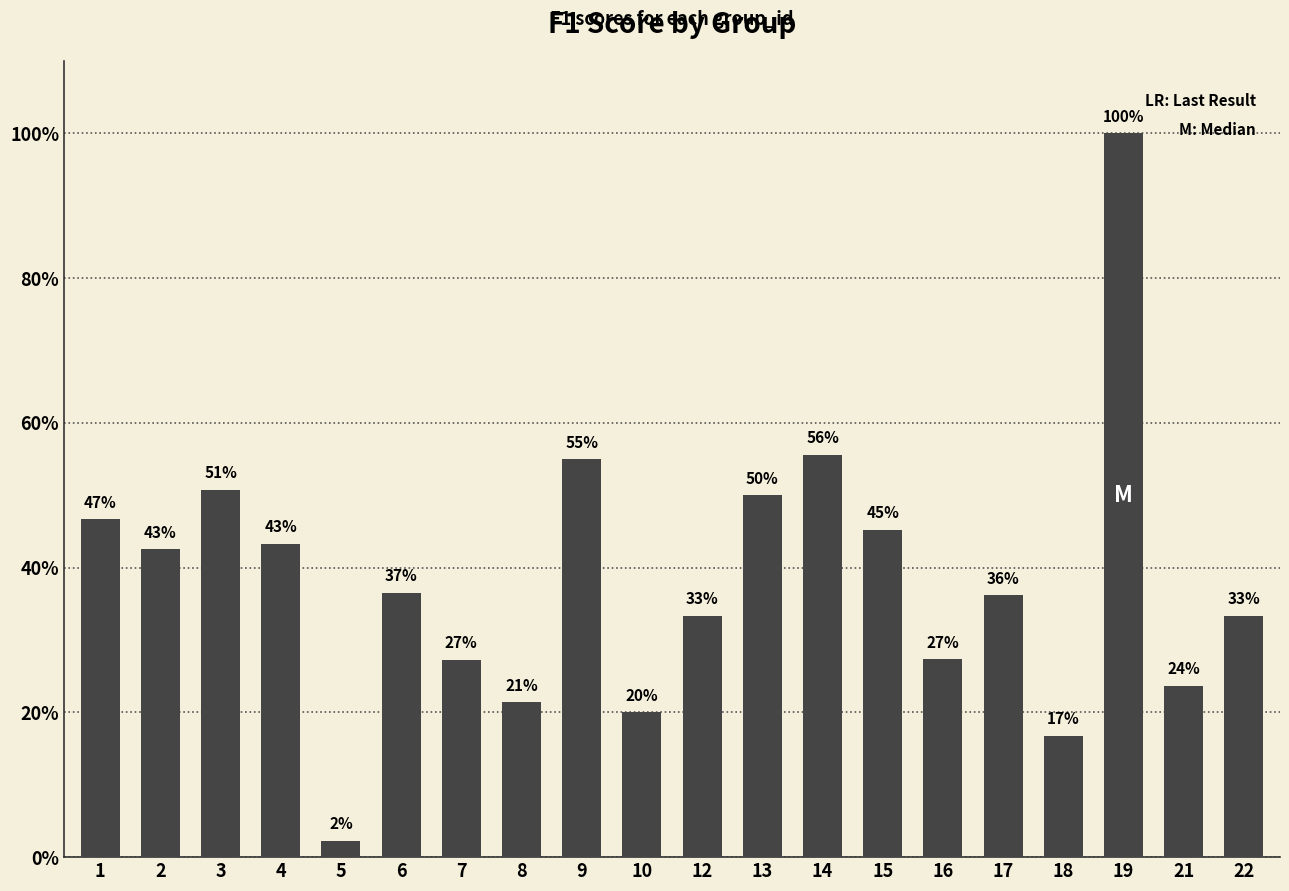

How many bars are there in total?

20